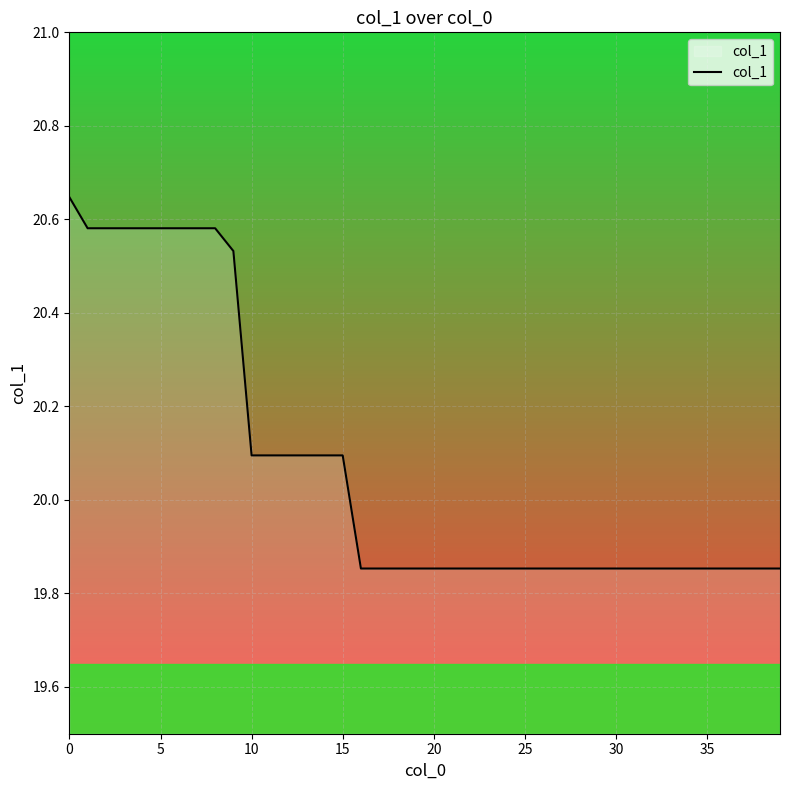

True or false: the data shows 20.1 at 15.

True